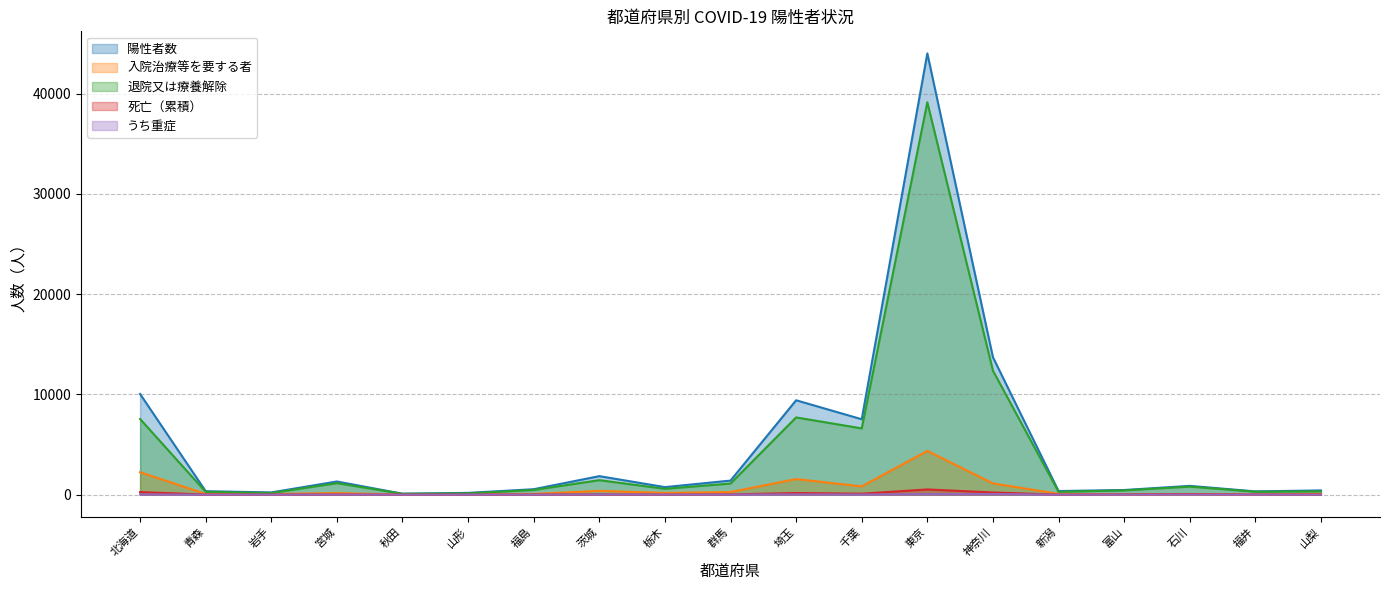

The 入院治療等を要する者 series shows 1 at 秋田. True or false?

False